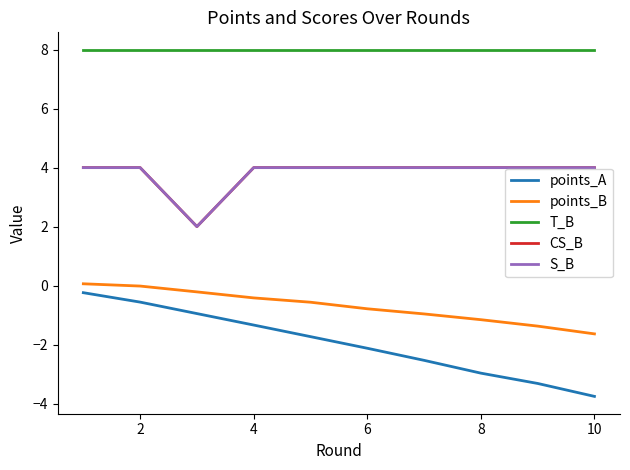

True or false: points_B and S_B cross at least once.

False